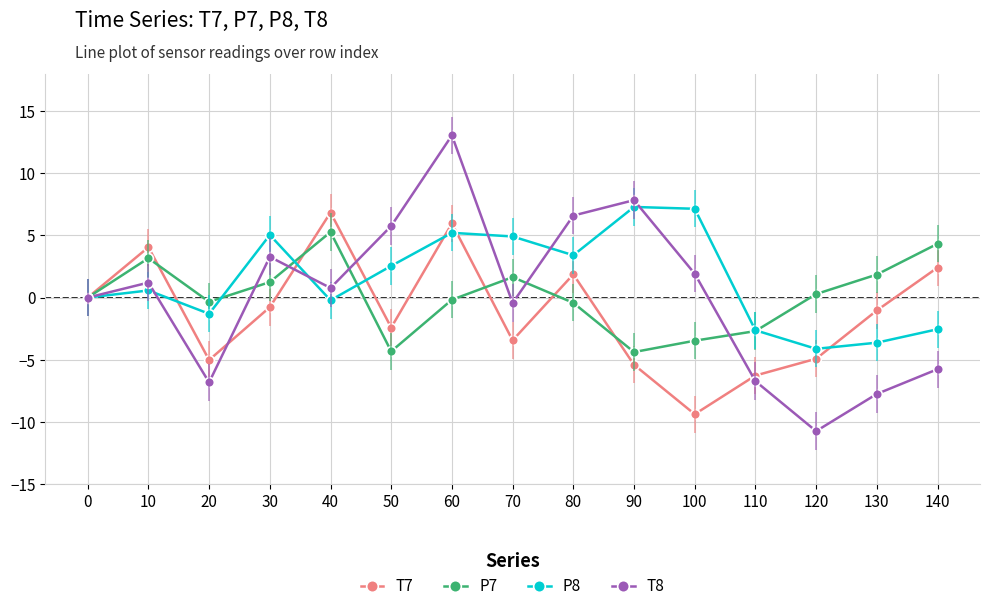

Which series ends up on top after the final intersection of P7 and T7?

P7